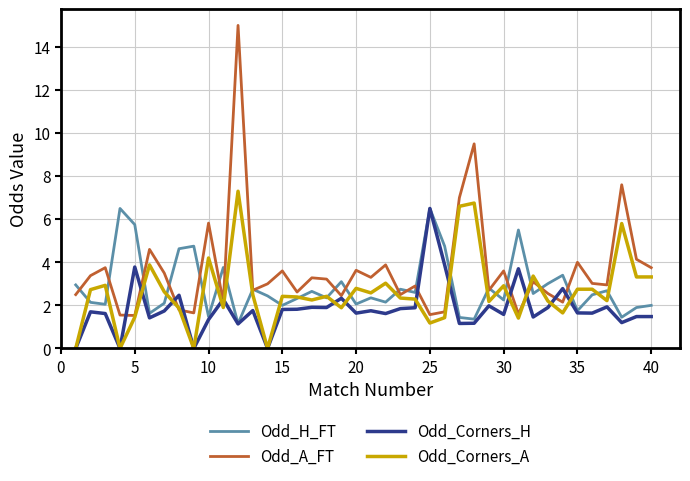

Which series has the largest range (max minus min)?

Odd_A_FT